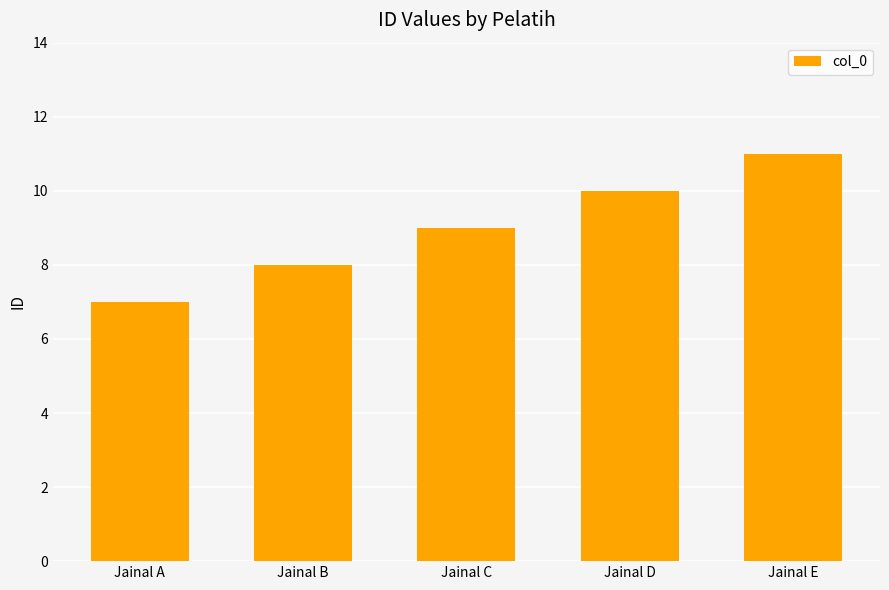

Is it true that the value at Jainal C is 9?

True